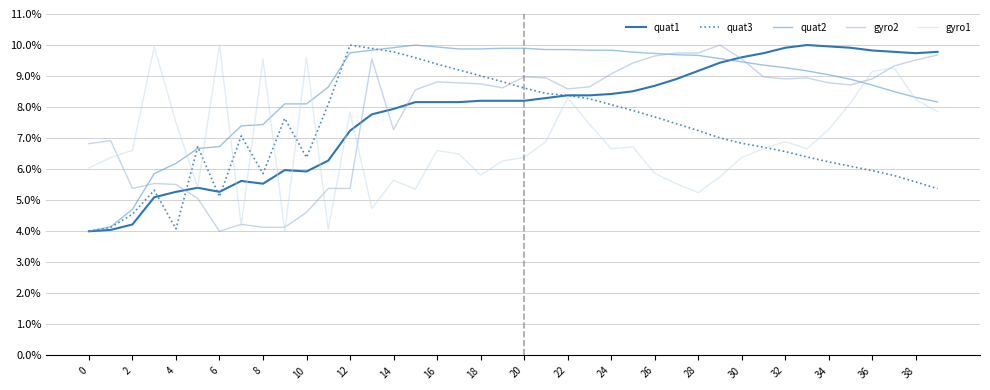

True or false: quat1 has more than 0 interior local peaks.

True